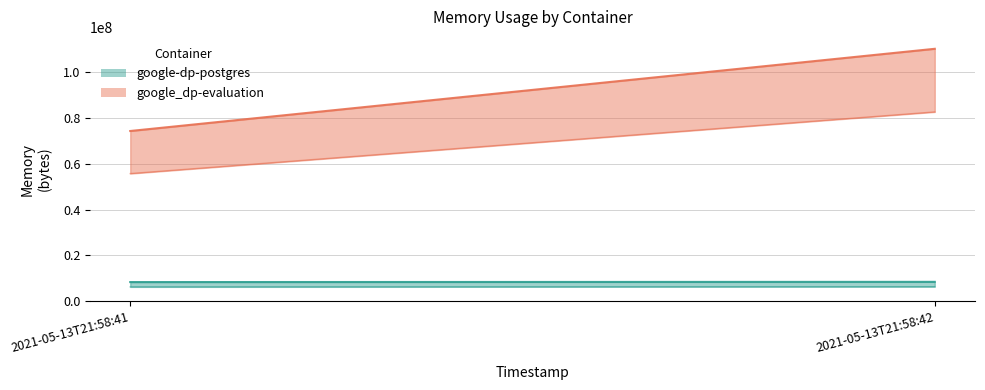

Between 2021-05-13T21:58:41 and 2021-05-13T21:58:42, which series saw the biggest shift?

google_dp-evaluation